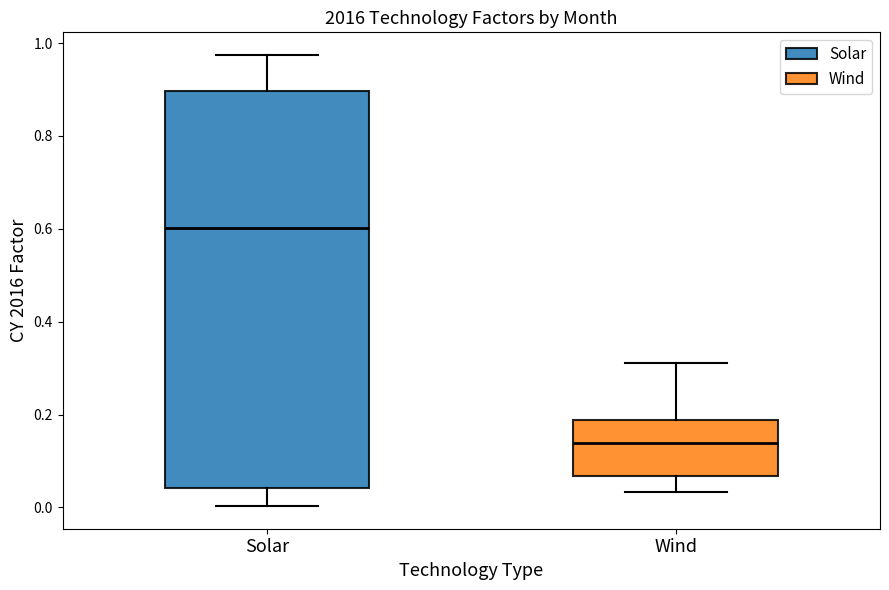

Reading left to right, transcribe this box plot: for each box, give where its median line is, the range the box spans, and where its two whiskers end, as read against the y-axis. The values are not printed on the chart, so give them approximately, as read against the axis.

Solar: median 0.60, box 0.04 to 0.90, whiskers 0.00 to 0.98
Wind: median 0.14, box 0.06 to 0.18, whiskers 0.04 to 0.32